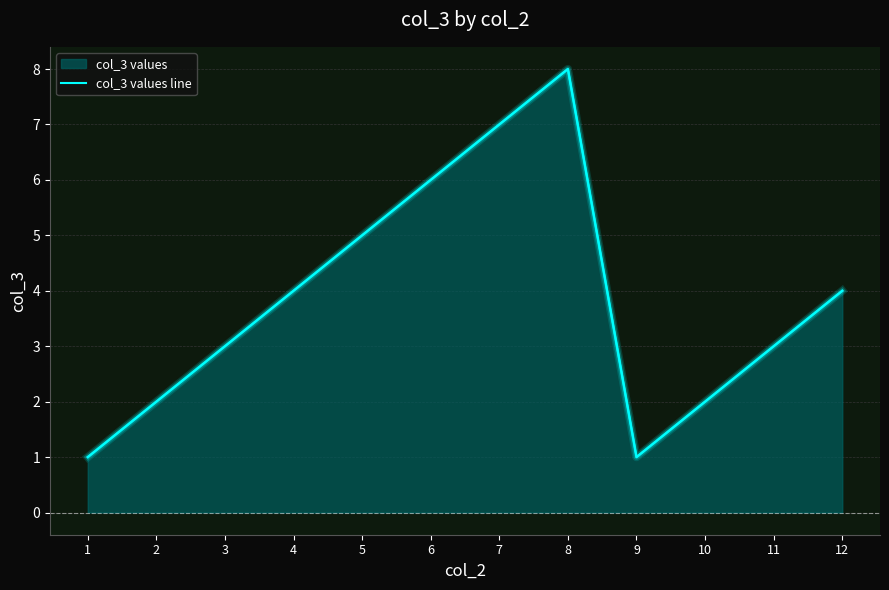

At which label is the value closest to 4?

4